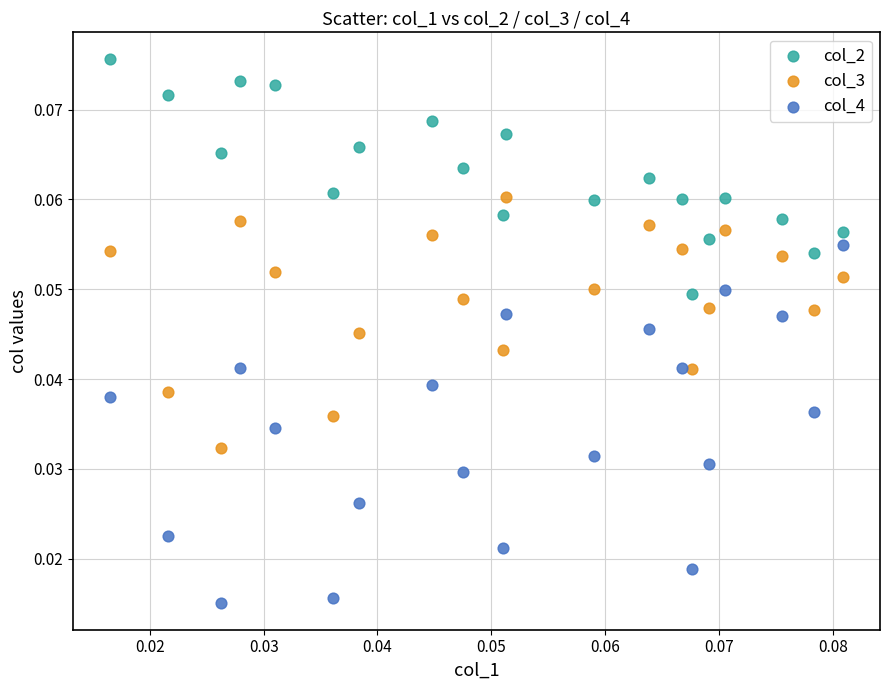

Which series reaches the minimum Y coordinate?

col_4